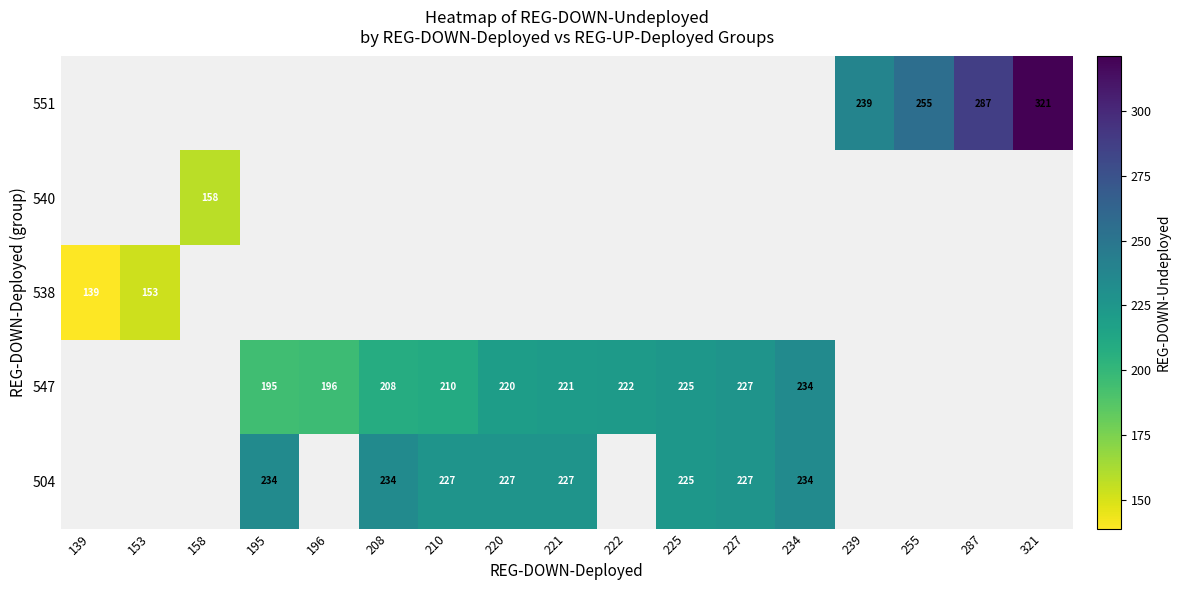

What is the greatest value displayed?

321.0